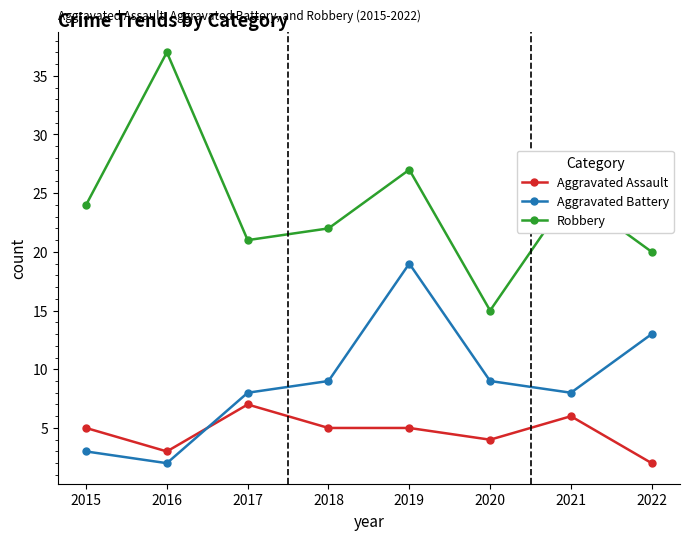

What is the value of the Robbery point at the 4th from the left?

22